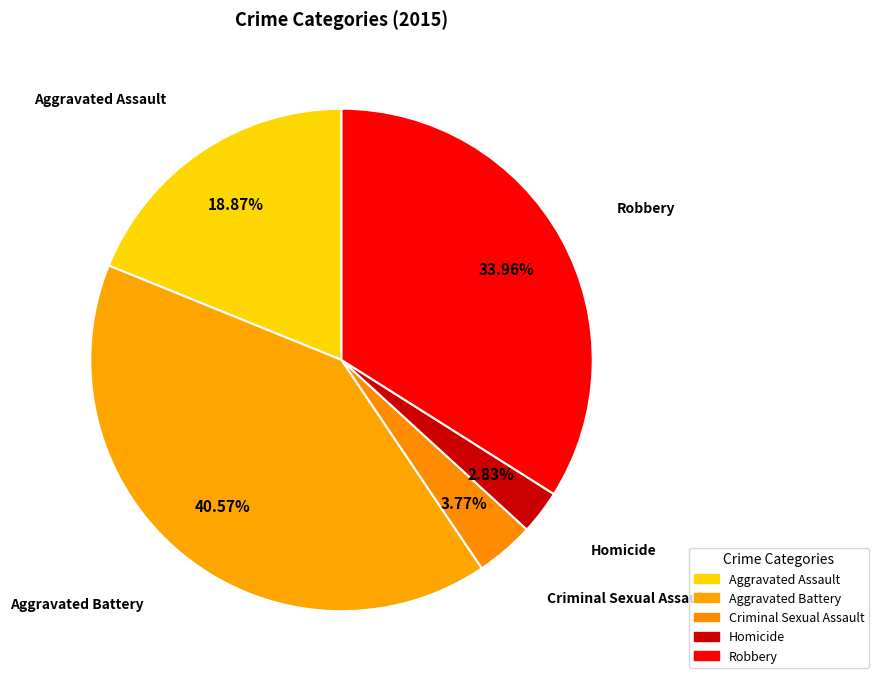

Count the number of slices in the pie.

5